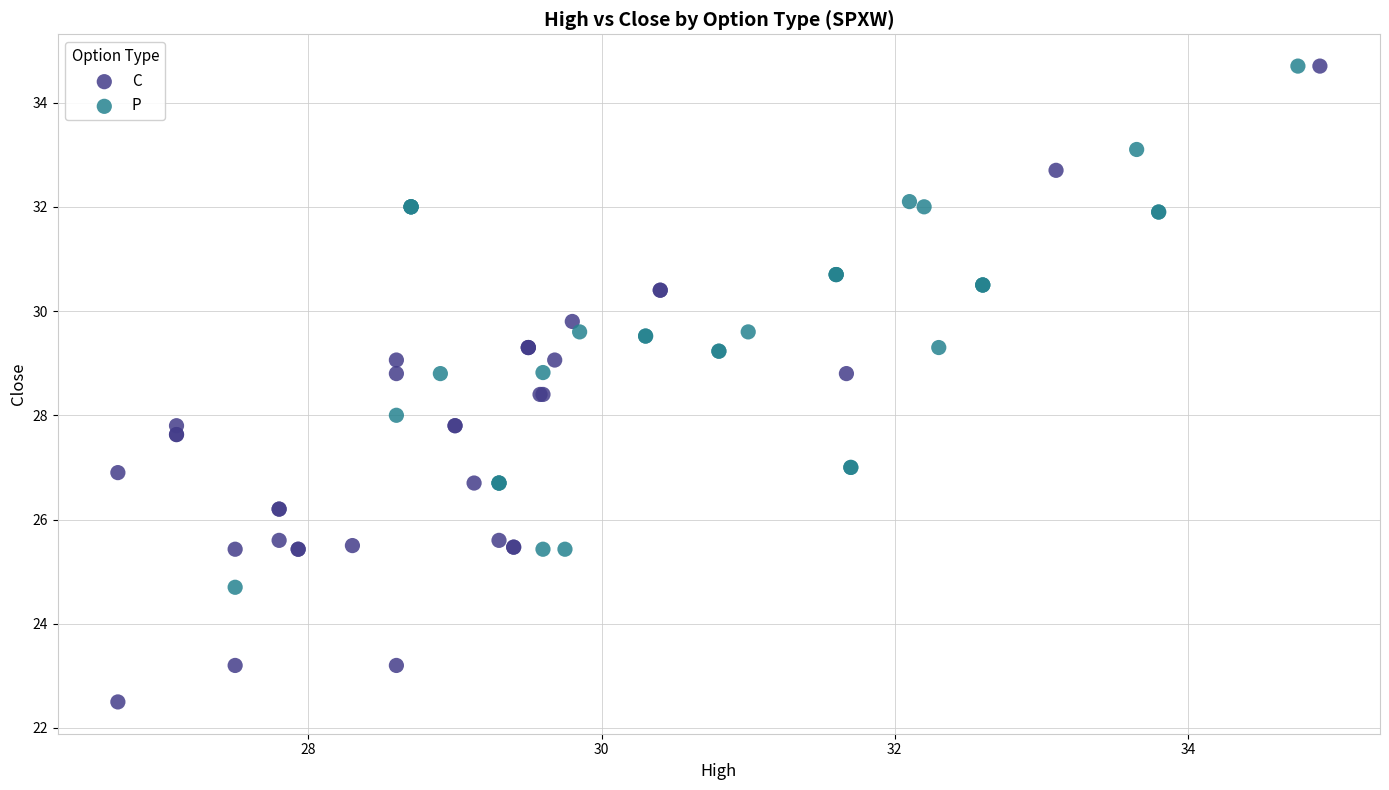

What are all the series names shown in the legend?

C, P